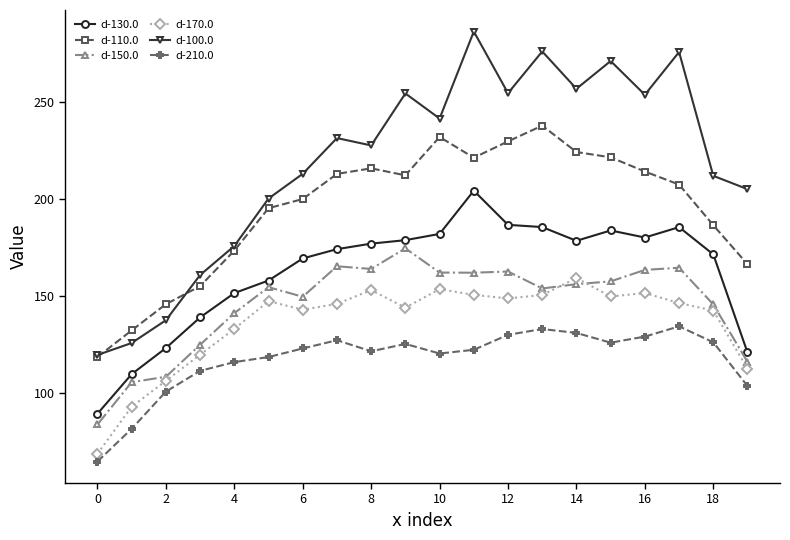

How many lines are shown in the chart?

6